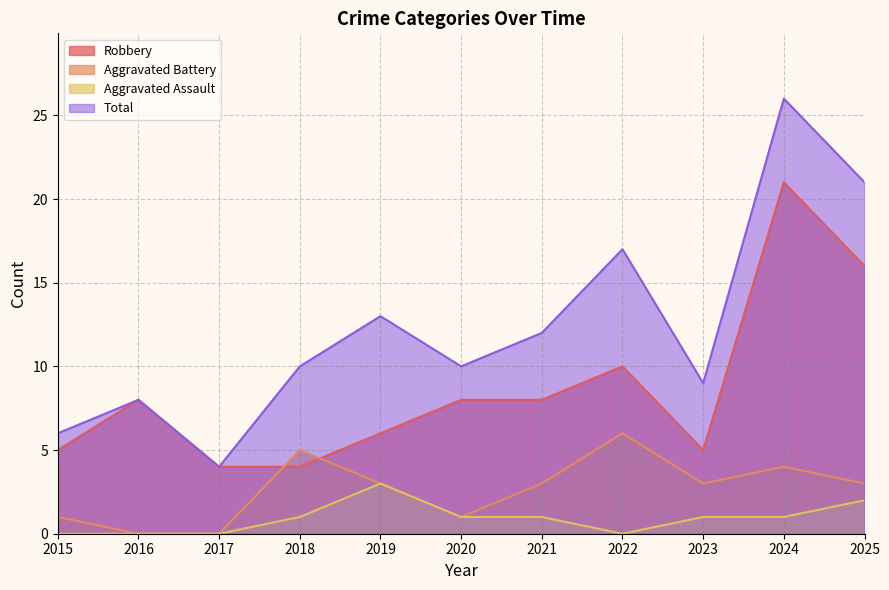

In Aggravated Battery, how many points are higher than both neighbors (excluding endpoints)?

3